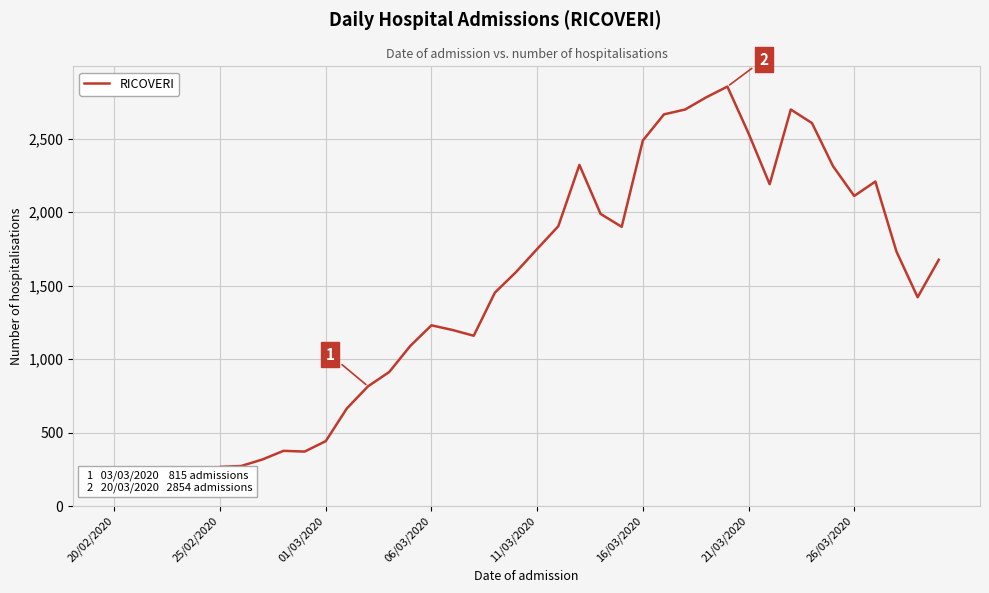

How many data points does each series have?

40